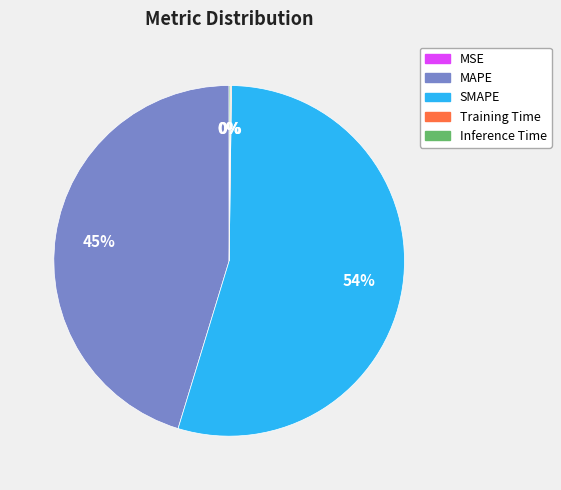

Which category has the biggest portion of the pie?

SMAPE